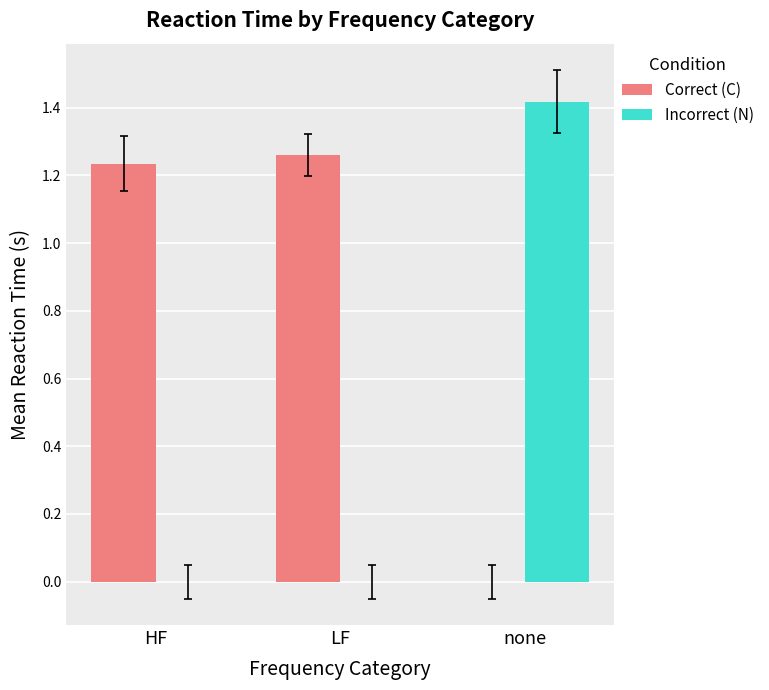

The Correct (C) series shows 0.0 at none. True or false?

True